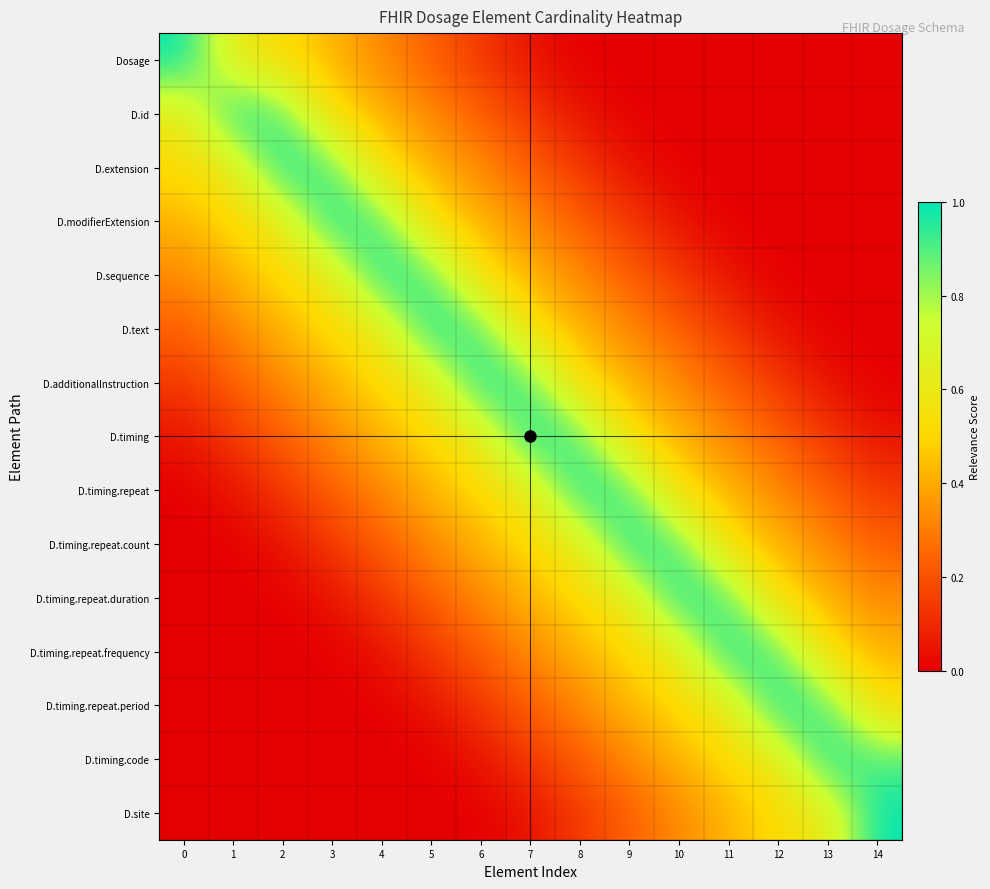

Which series has the largest total across all categories?

D.timing